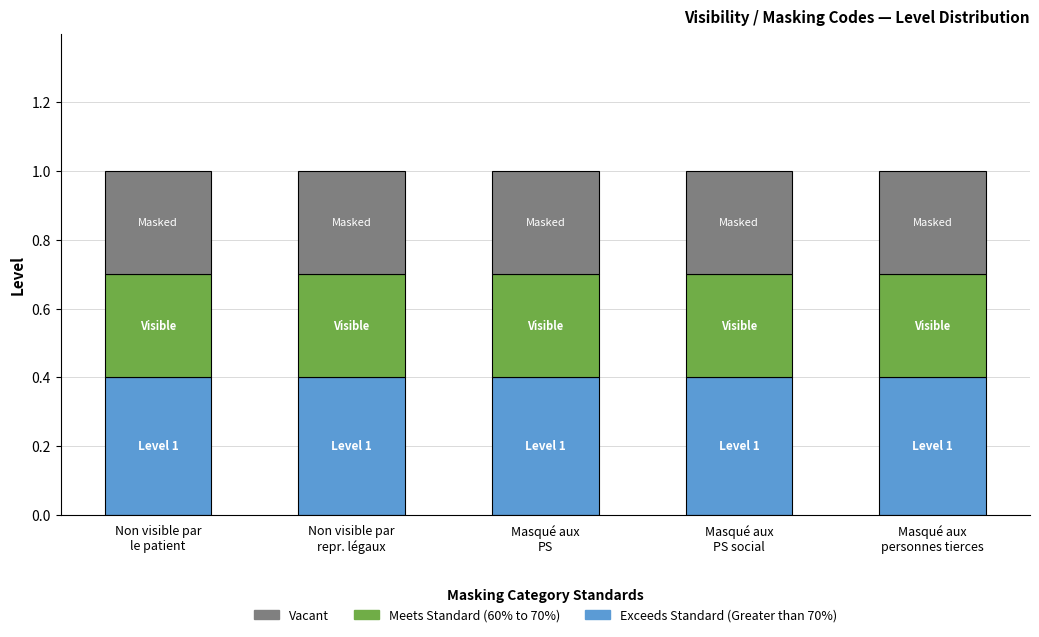

What is the minimum value for Exceeds Standard (Greater than 70%)?

0.4